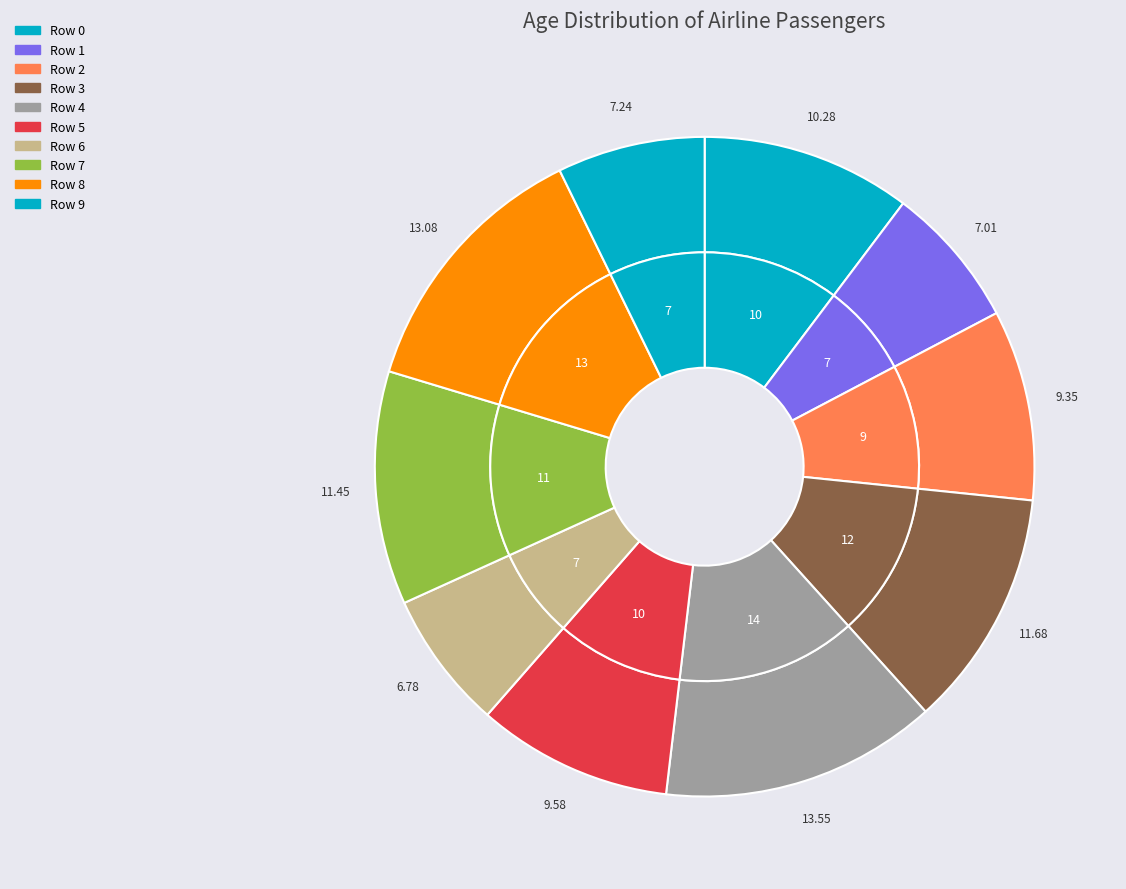

True or false: Row 4 accounts for 19% of the total.

False